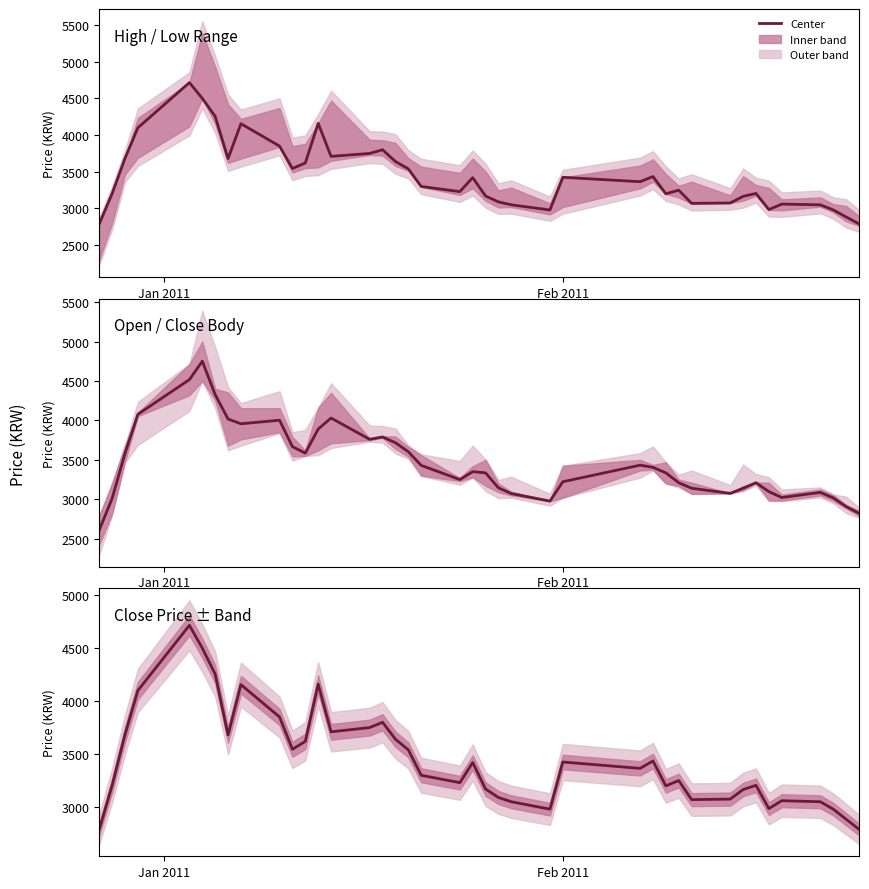

What is the difference between the maximum and minimum values?

1925